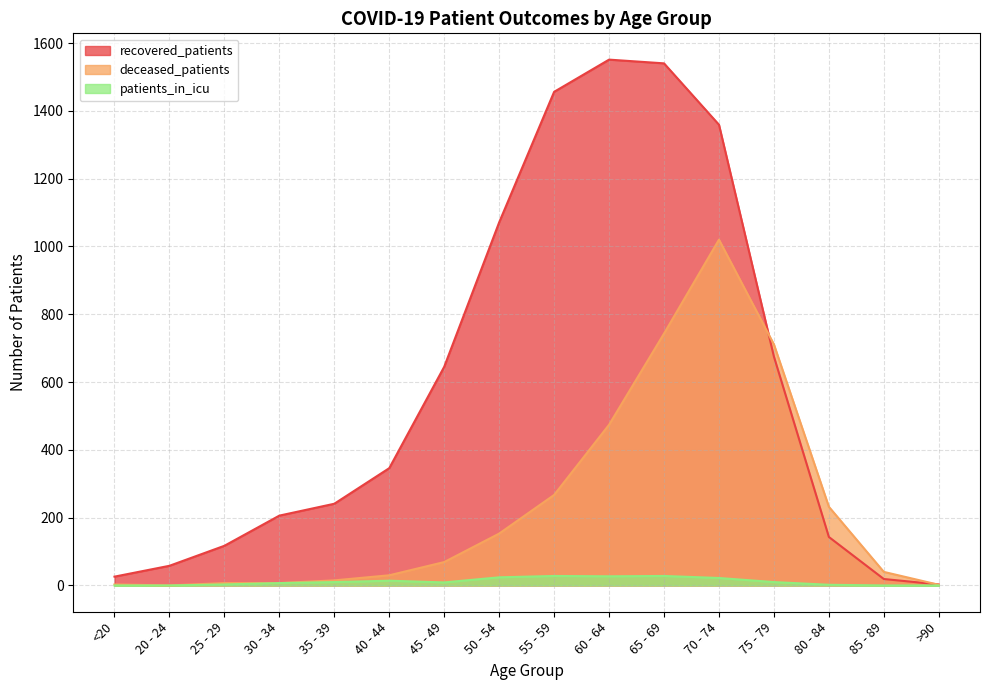

Reading left to right, list all the values displayed in this chart.

recovered_patients: <20=26	20 - 24=58	25 - 29=117	30 - 34=206	35 - 39=241	40 - 44=346	45 - 49=645	50 - 54=1071	55 - 59=1456	60 - 64=1551	65 - 69=1540	70 - 74=1359	75 - 79=675	80 - 84=143	85 - 89=19	>90=3
deceased_patients: <20=3	20 - 24=0	25 - 29=7	30 - 34=7	35 - 39=15	40 - 44=30	45 - 49=69	50 - 54=153	55 - 59=267	60 - 64=474	65 - 69=743	70 - 74=1020	75 - 79=711	80 - 84=232	85 - 89=40	>90=2
patients_in_icu: <20=0	20 - 24=0	25 - 29=3	30 - 34=7	35 - 39=10	40 - 44=14	45 - 49=9	50 - 54=24	55 - 59=28	60 - 64=27	65 - 69=28	70 - 74=22	75 - 79=10	80 - 84=2	85 - 89=0	>90=0